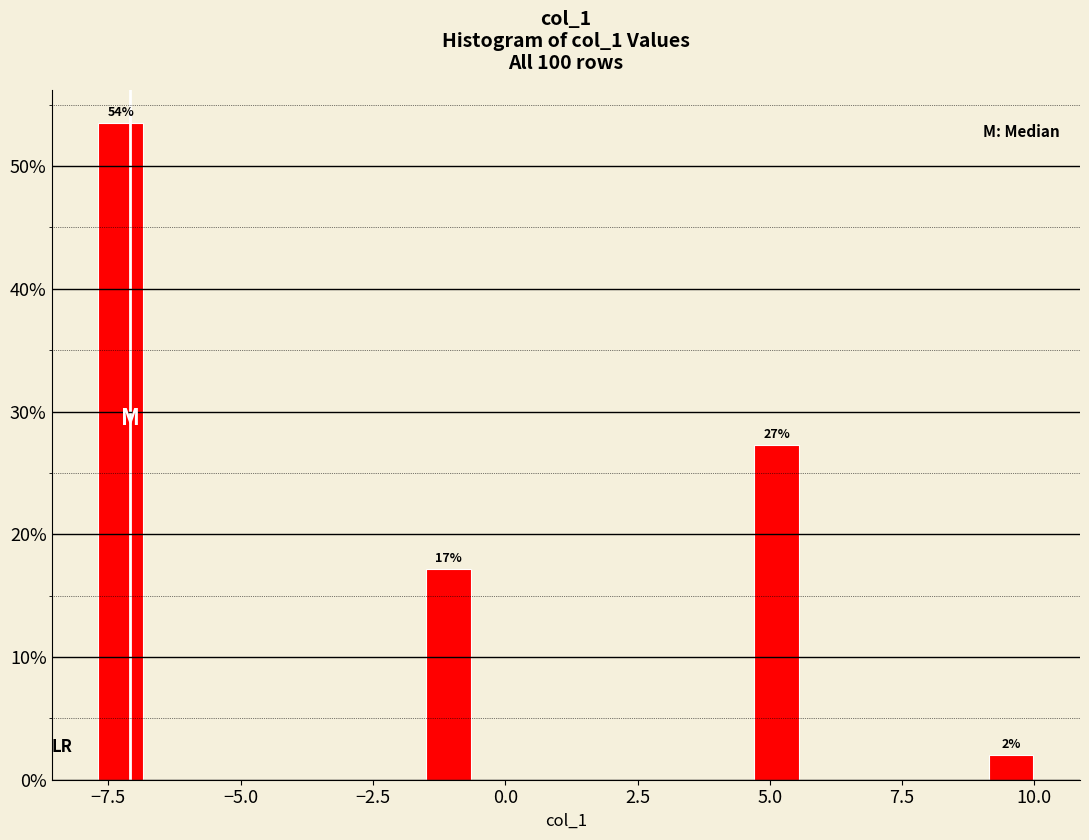

Around what value on the x-axis is the tallest bar? Give the approximate position of its centre, as read against the axis.

-7.5